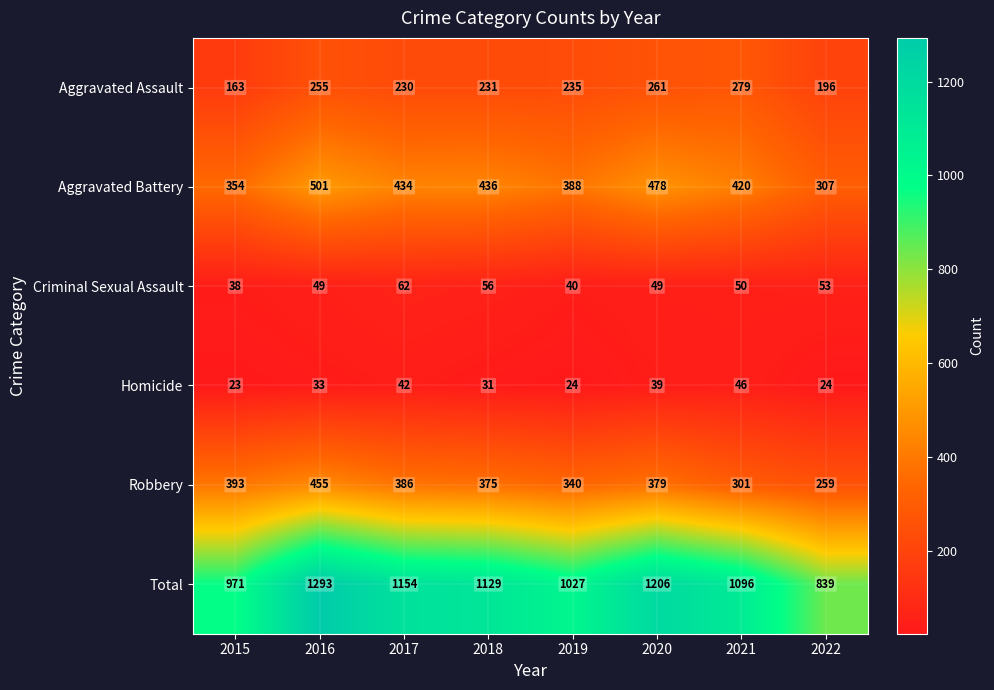

What is the difference between the highest and lowest values at 2022?

815